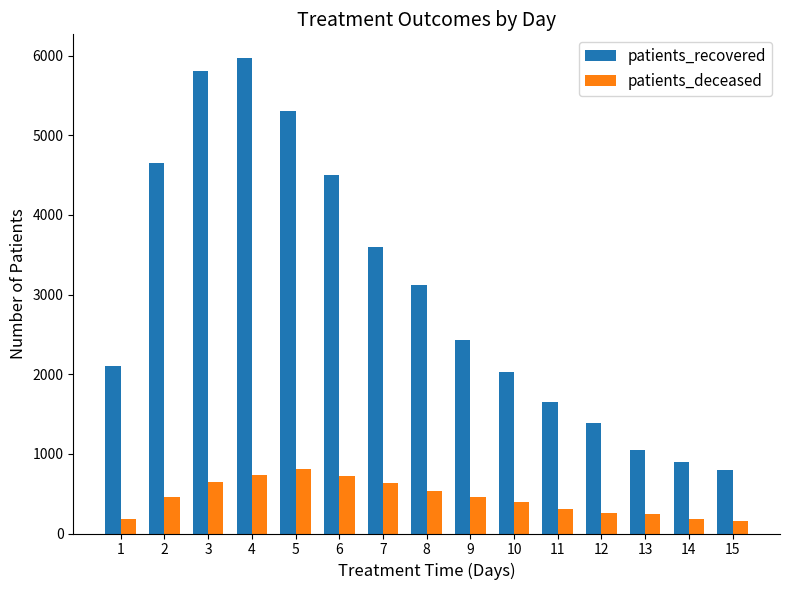

Which series has the largest total across all categories?

patients_recovered